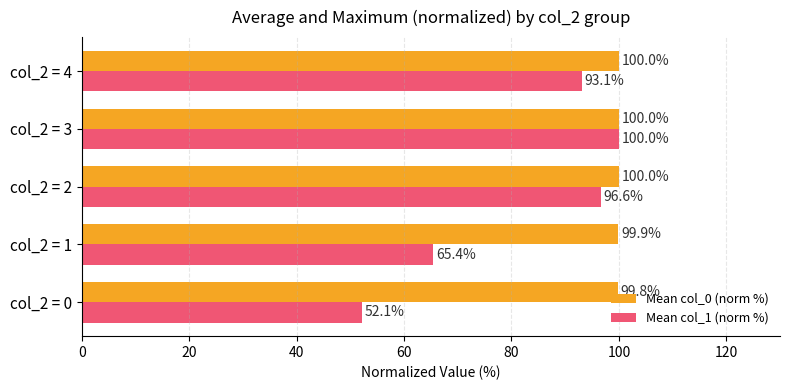

Read the Mean col_0 (norm %) value at col_2 = 2.

100.0